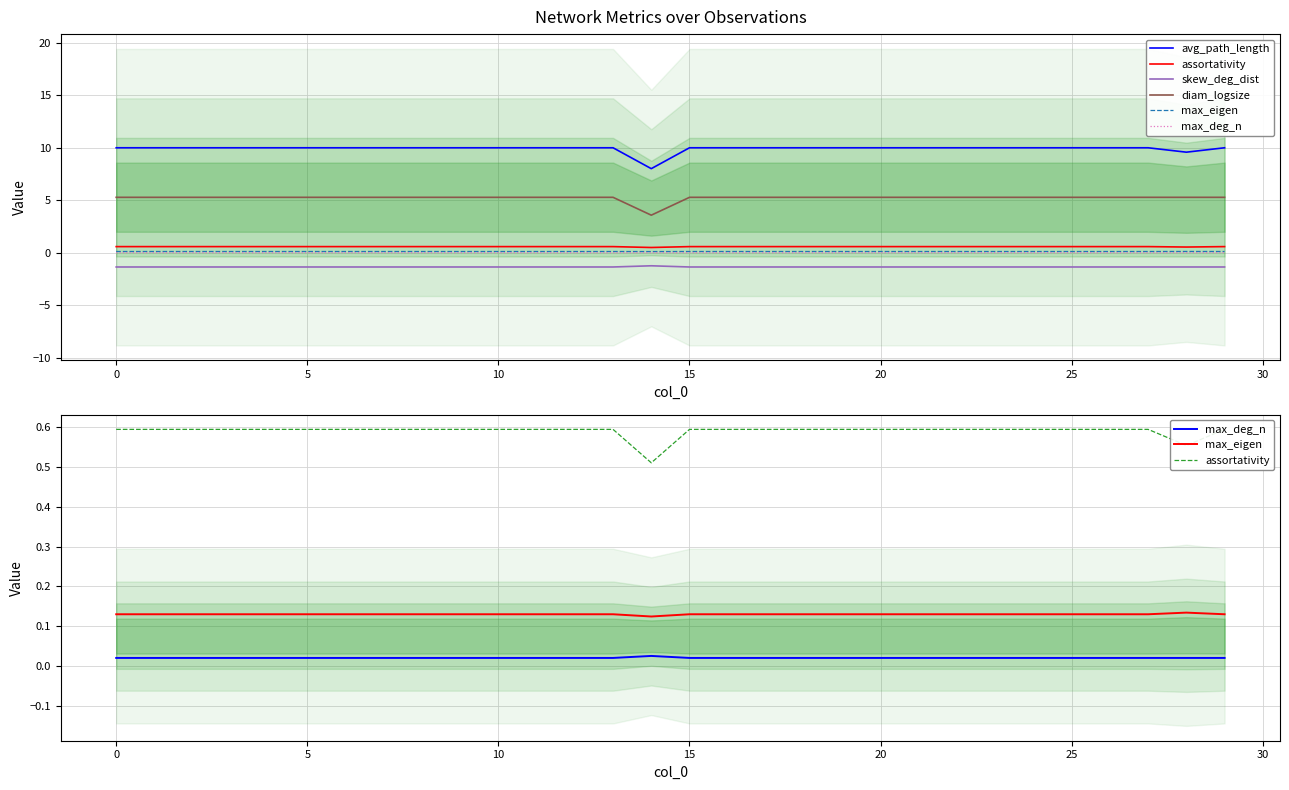

Read the max_eigen value at 10.

0.1